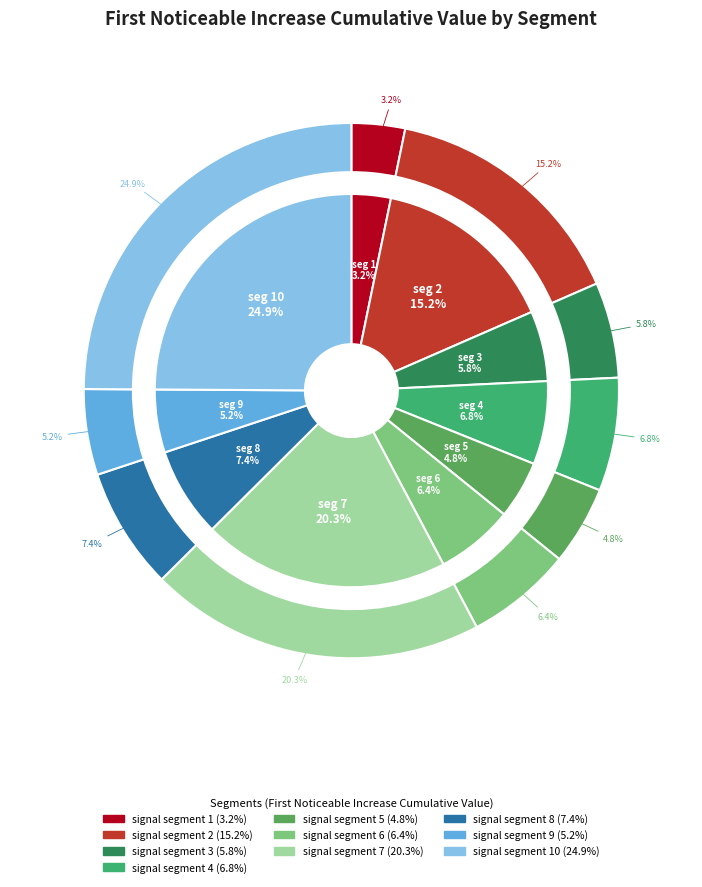

Is it true that signal segment 9 is 1% of the pie?

False